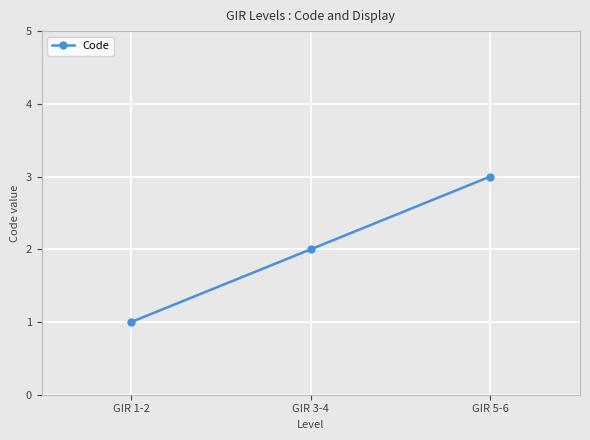

What is the approximate value at GIR 5-6?

3